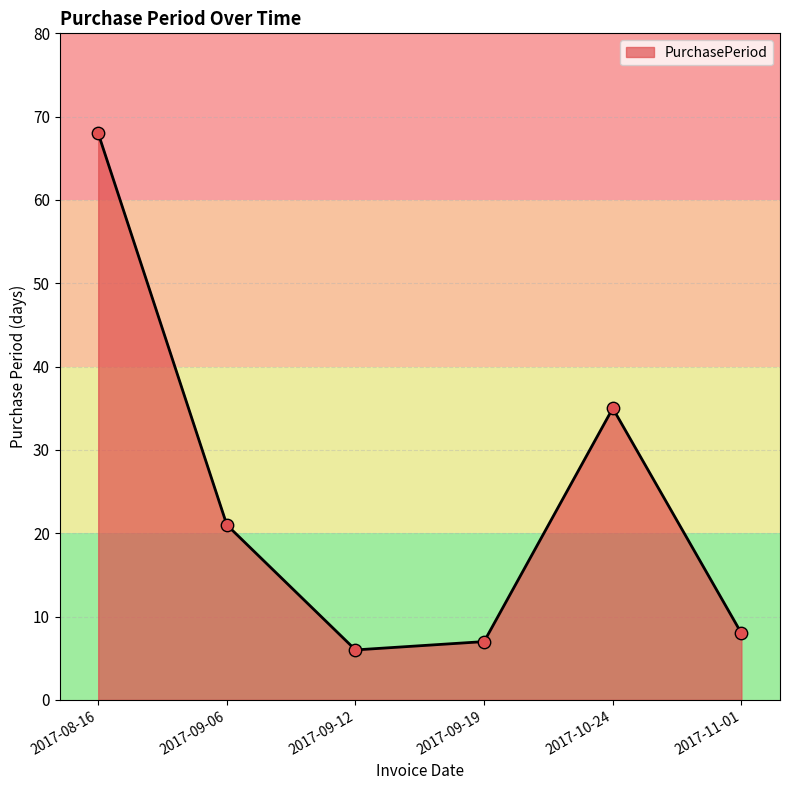

What is the ratio of the value at 2017-08-16 to the value at 2017-09-19?

9.7